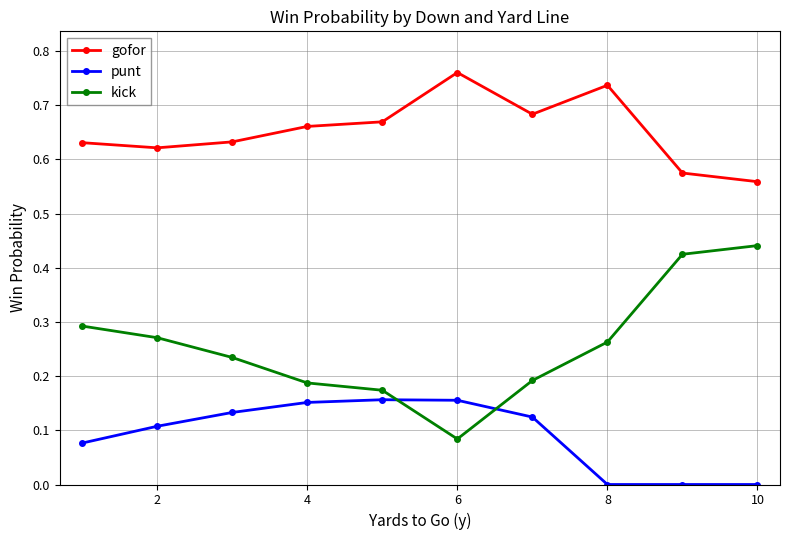

Rank the series by their maximum value, from highest to lowest.

gofor, kick, punt